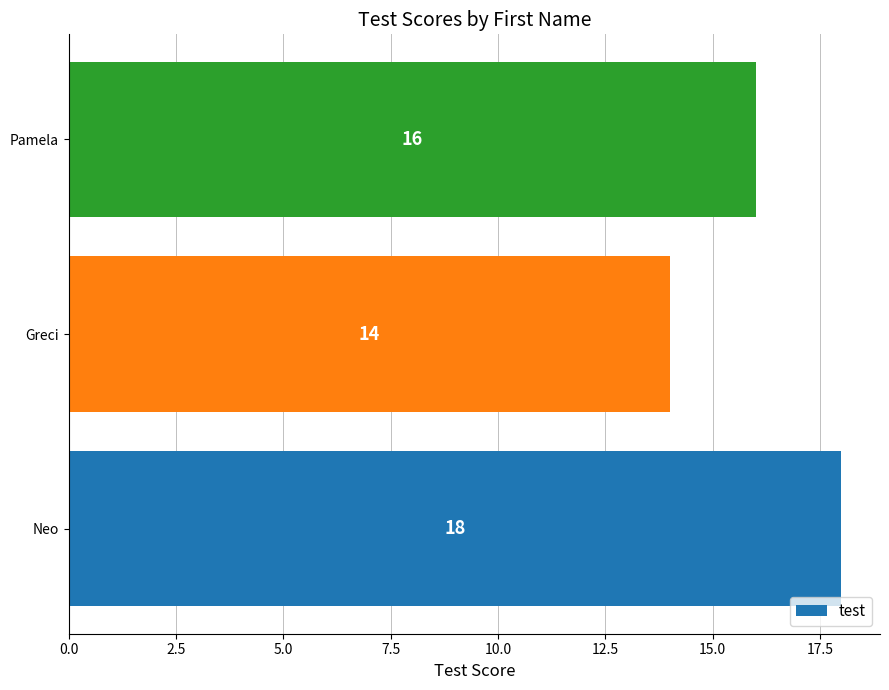

What is the minimum value shown in the chart?

14